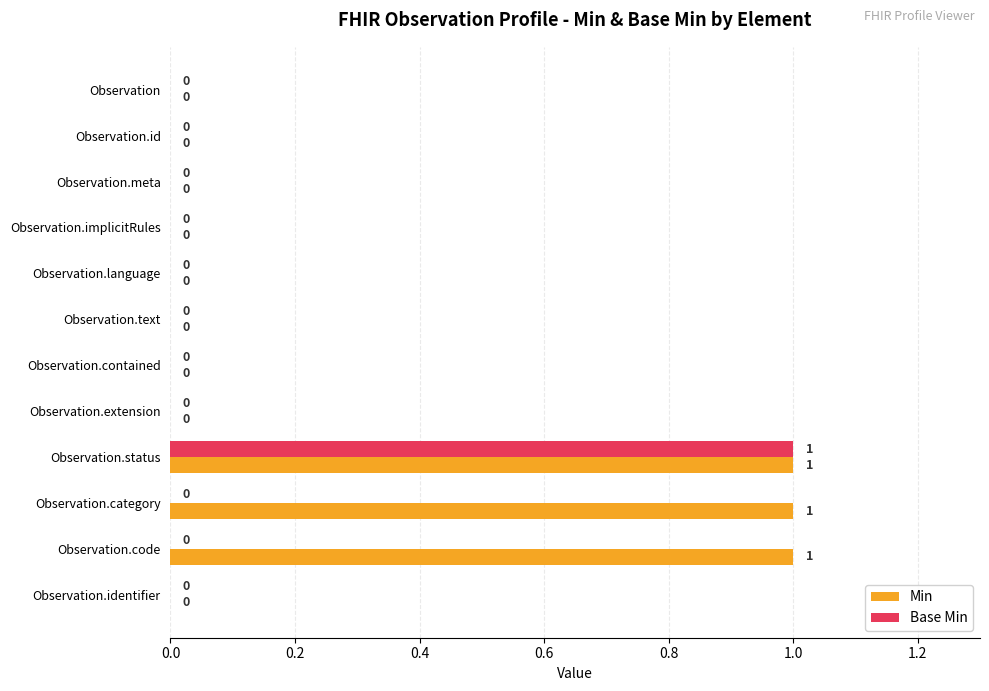

How many Base Min values are between 0 and 1?

12